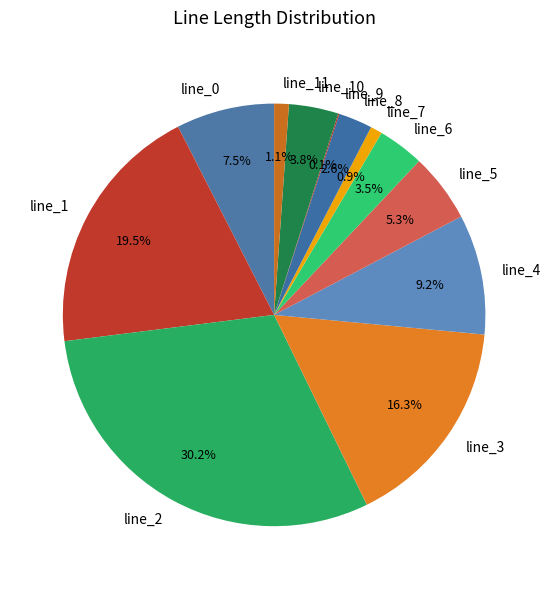

Does line_0 represent more than half of the total?

No